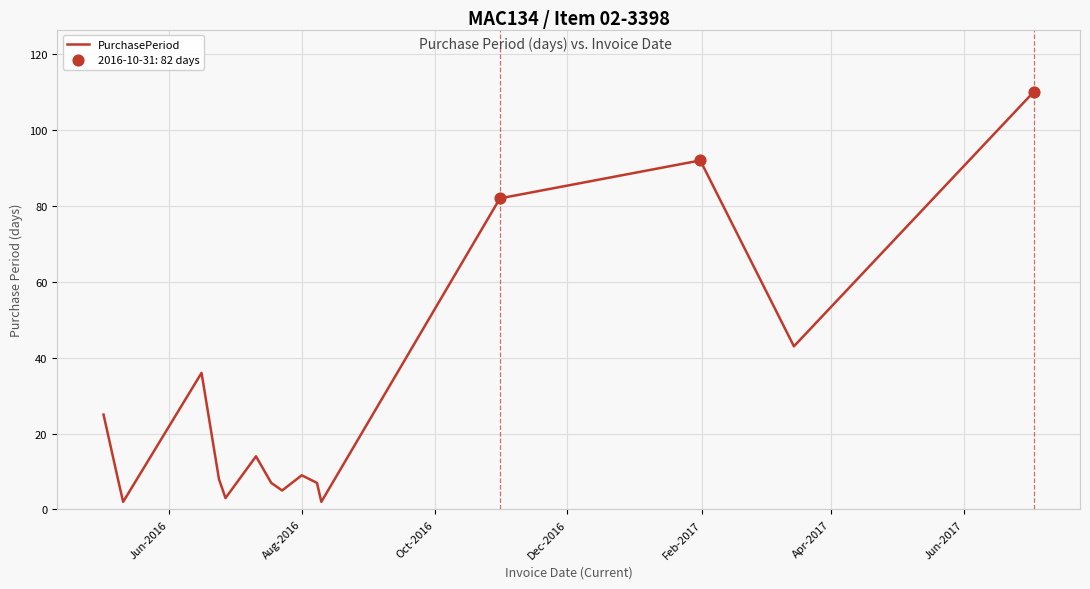

What is the greatest value displayed?

110